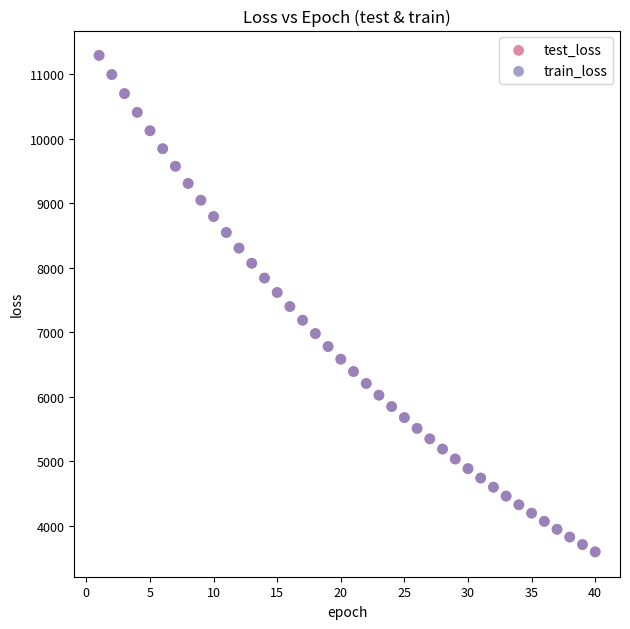

What are all the series names shown in the legend?

test_loss, train_loss